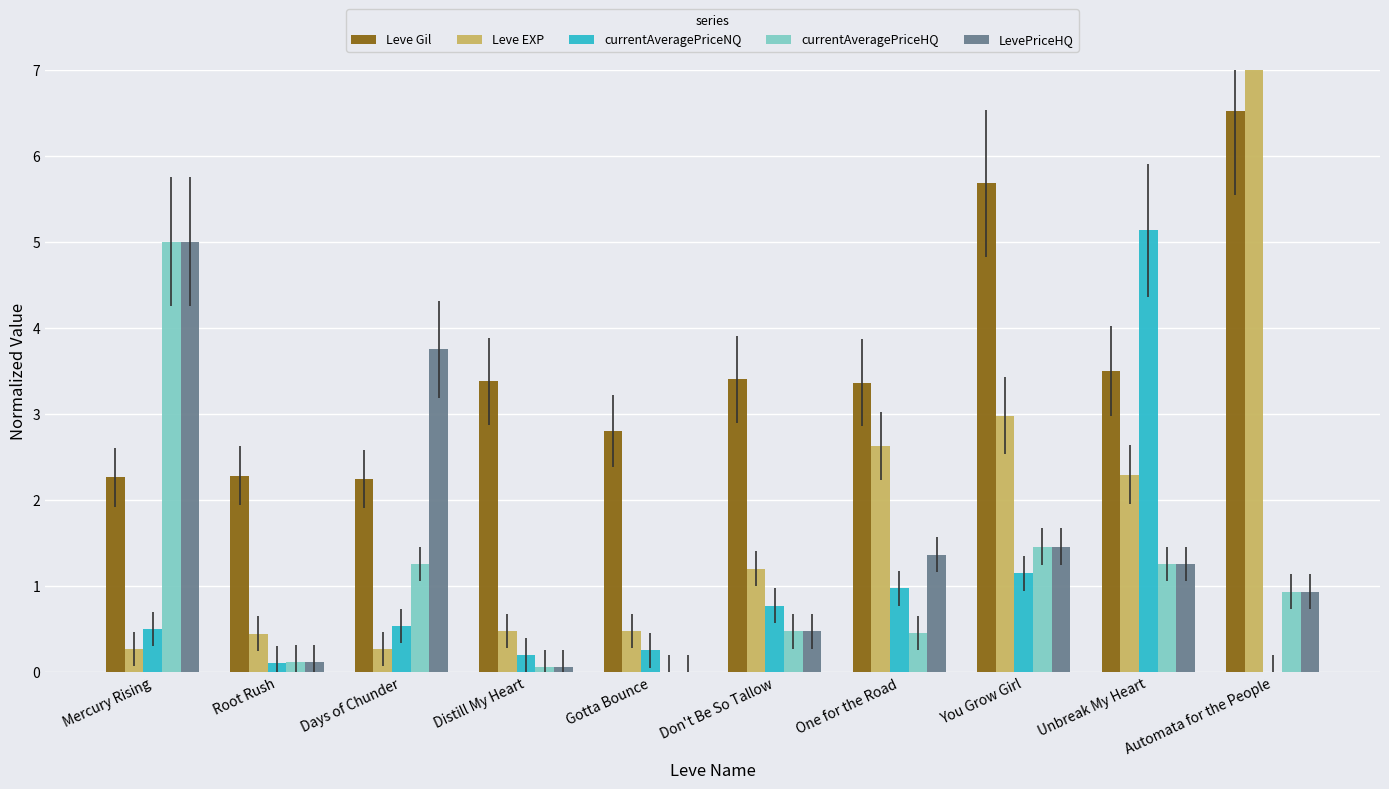

How many groups of bars are there?

10